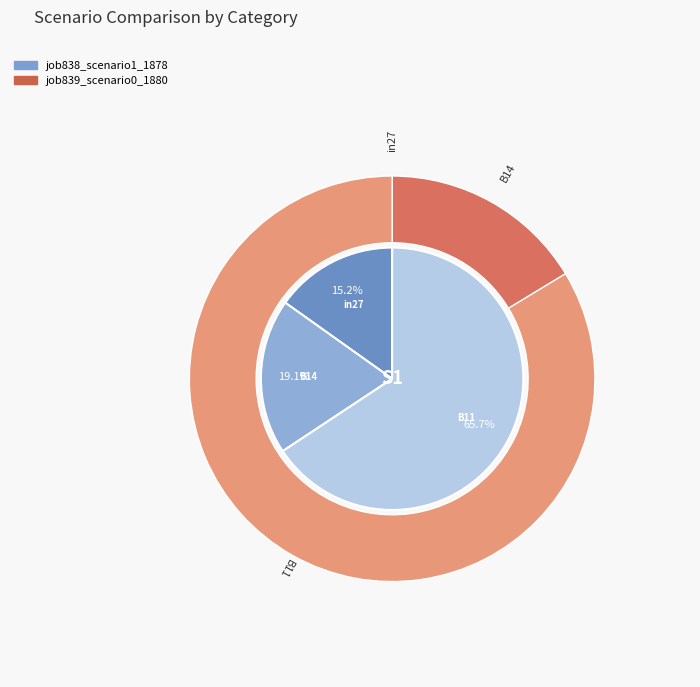

Is there any slice that represents more than half of the pie?

Yes